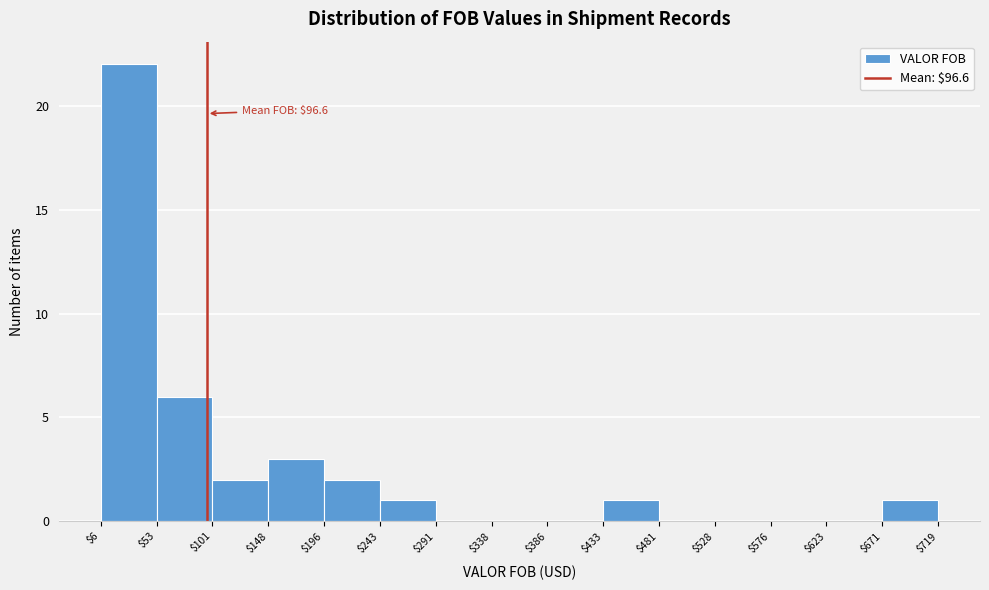

Which range on the x-axis has the tallest bar?

$6 to $53